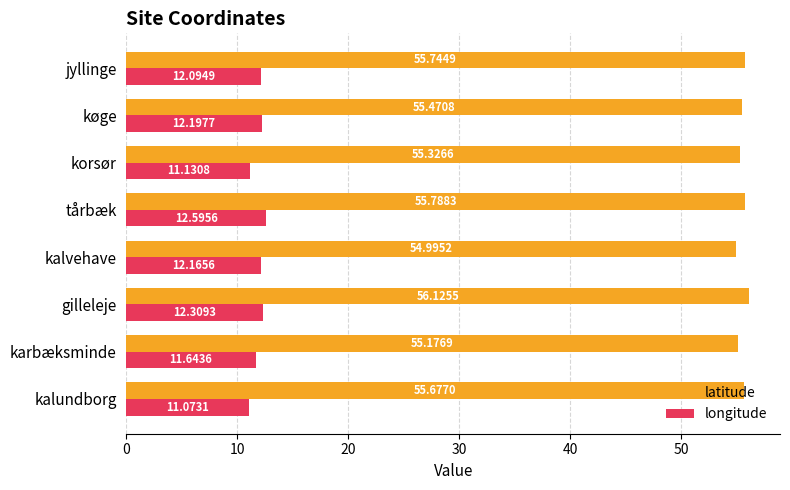

Which series has the largest total across all categories?

latitude